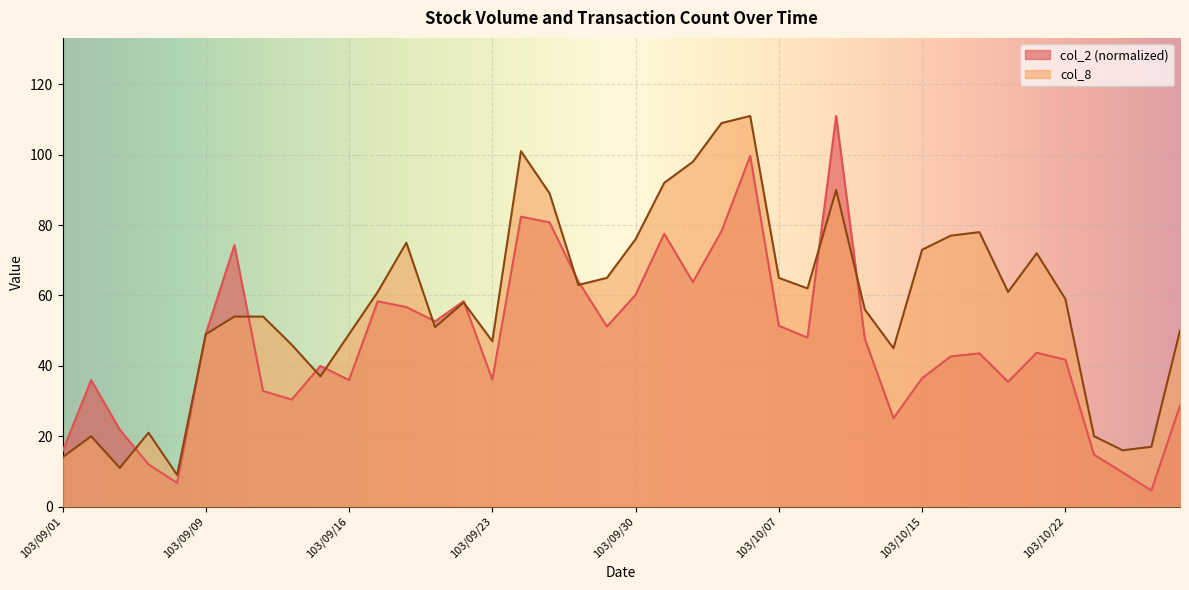

What is the total value across all series at 103/09/11?

86.8